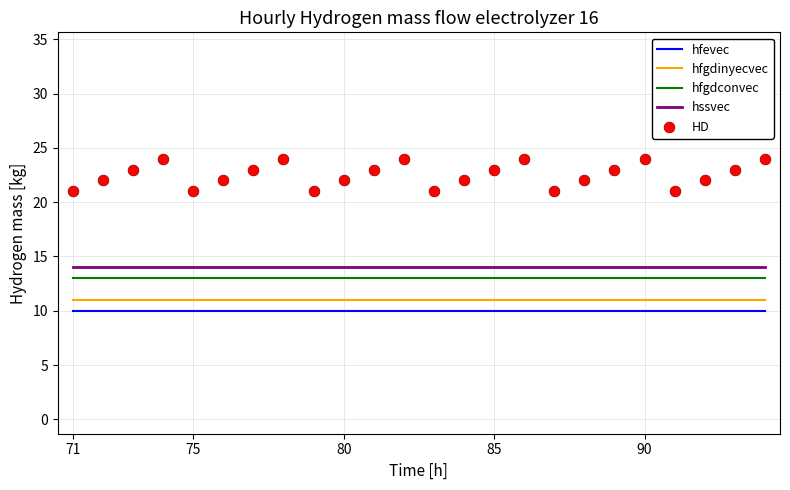

Which series has the widest spread of Y values?

HD